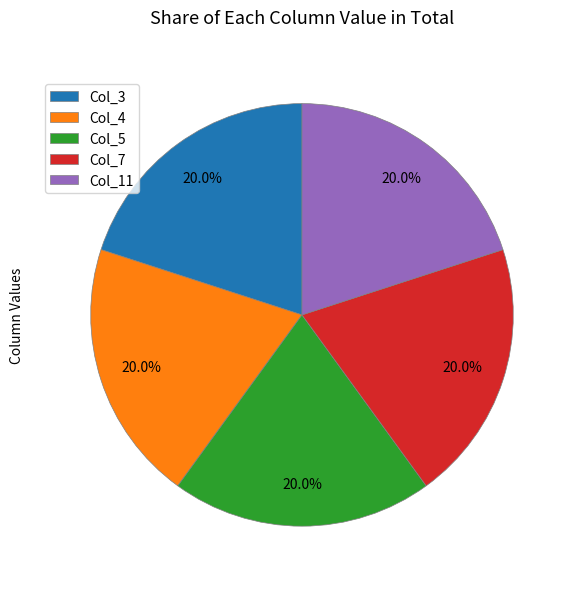

Is Col_11 the majority of the pie?

No